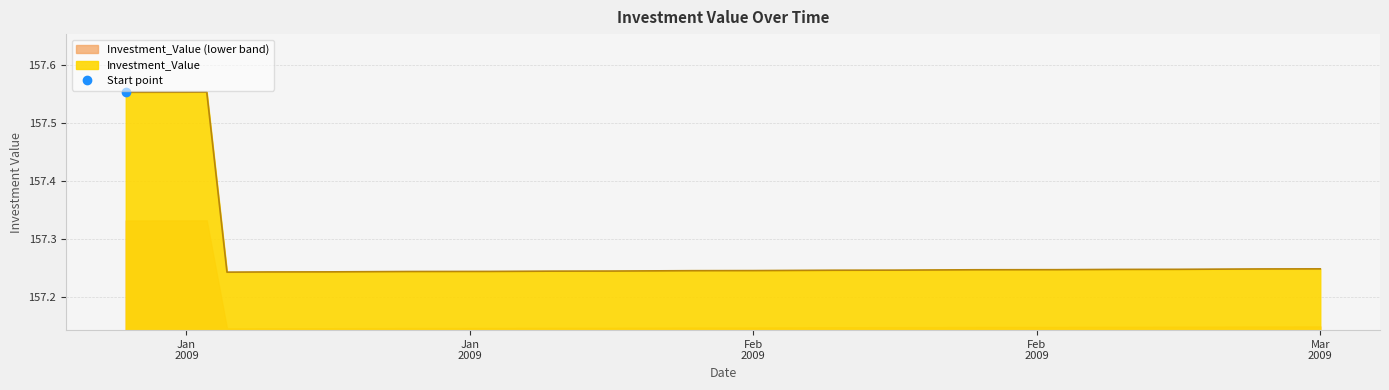

How many lines are shown in the chart?

1